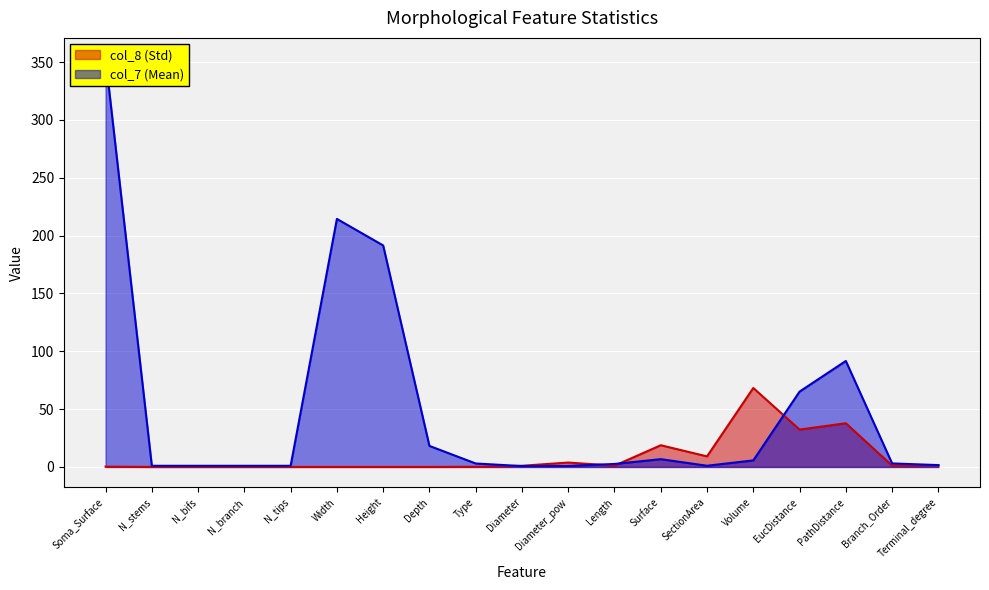

What are all the series names shown in the legend?

col_8 (Std), col_7 (Mean)